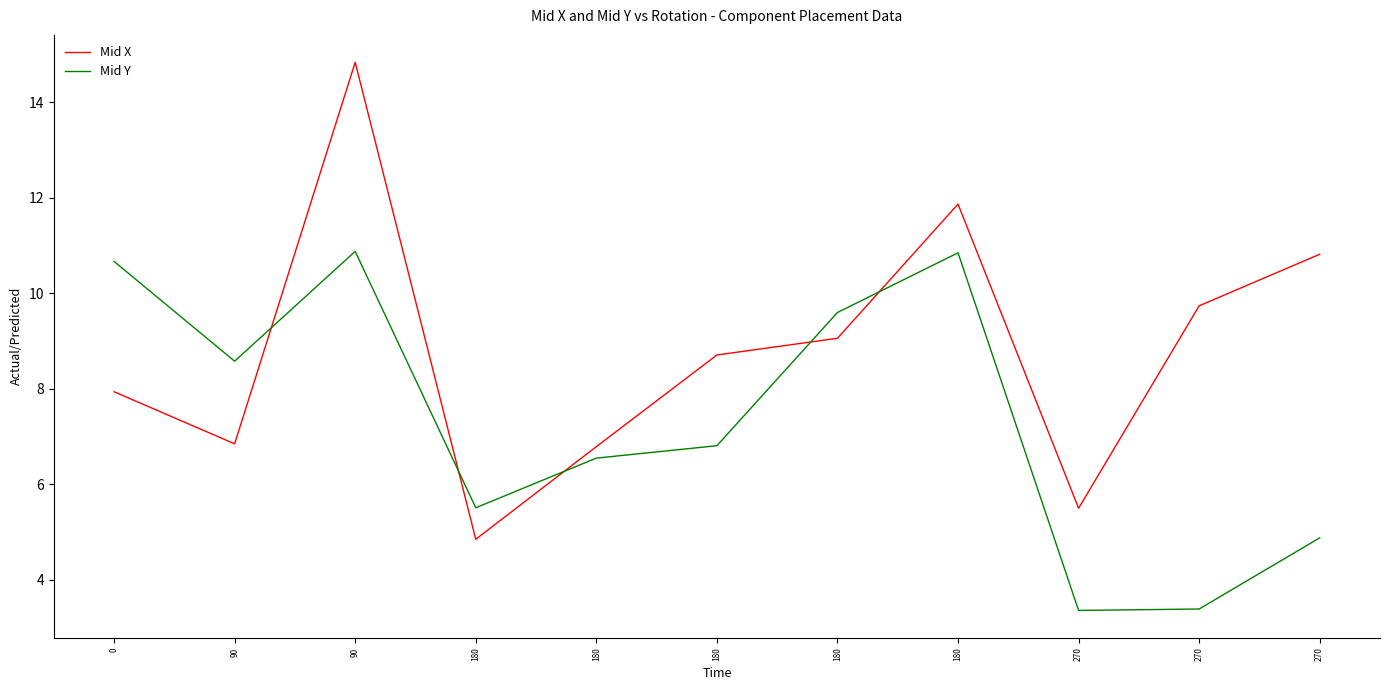

Is it true that Mid Y equals 10.9 at 180?

False